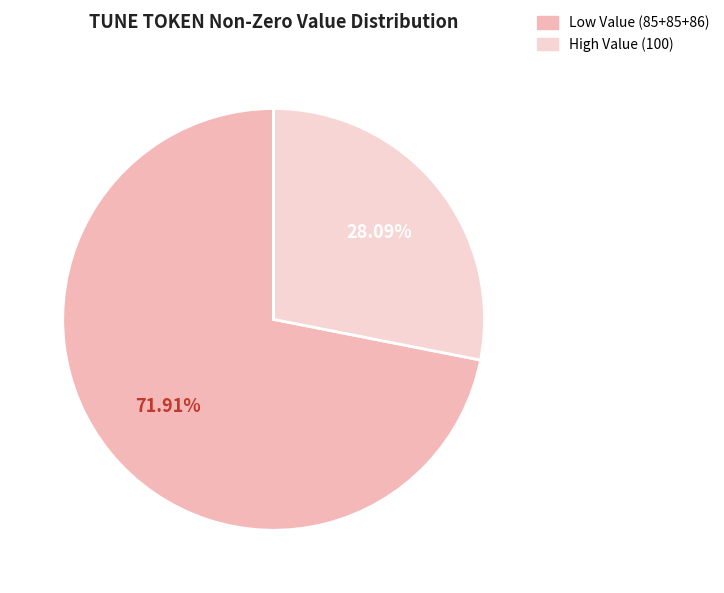

Is there any slice that represents more than half of the pie?

Yes